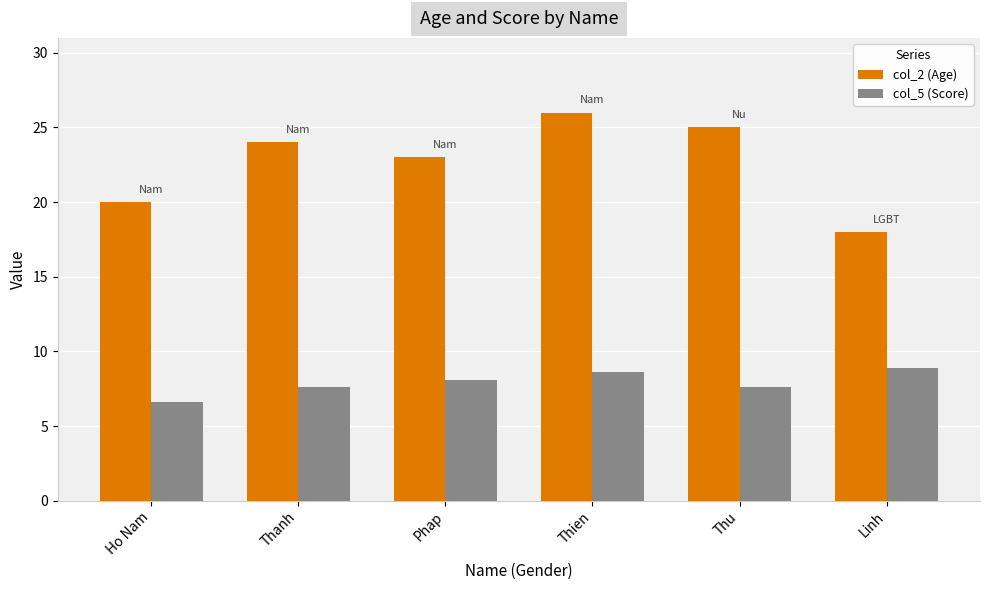

True or false: col_2 (Age) has a value of 25.0 at Thu.

True